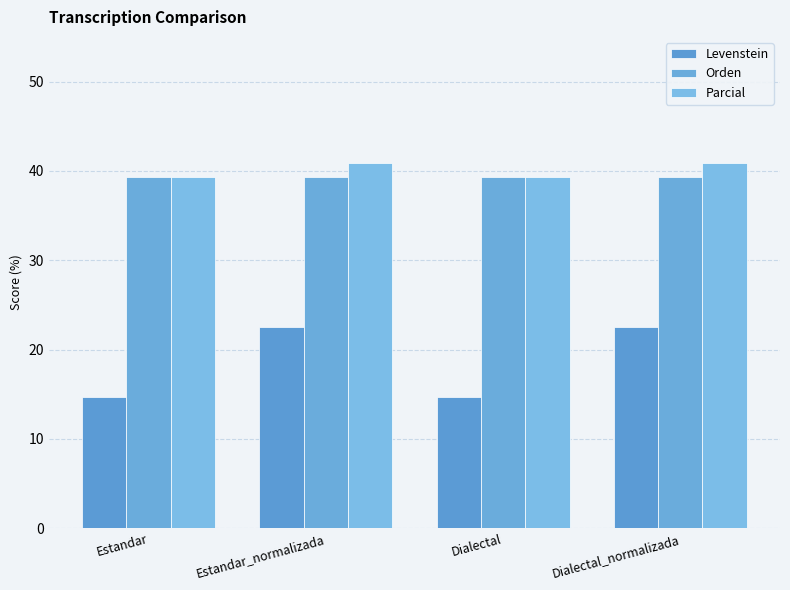

What is the value of the Orden bar at the 2nd from the left?

39.3